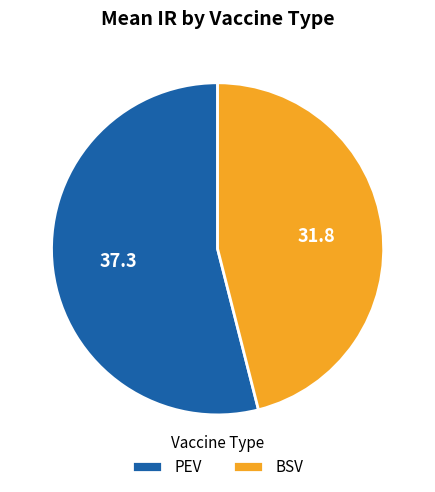

Does any single category account for the majority?

Yes